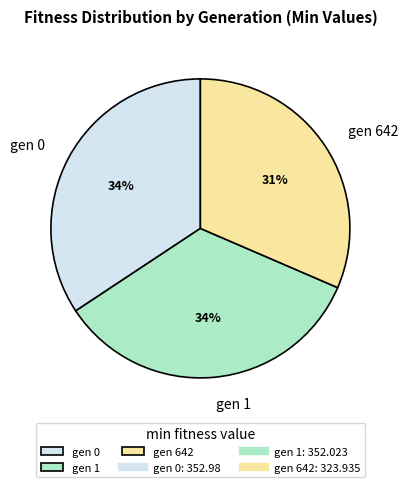

What is the smallest slice in the pie chart?

gen 642